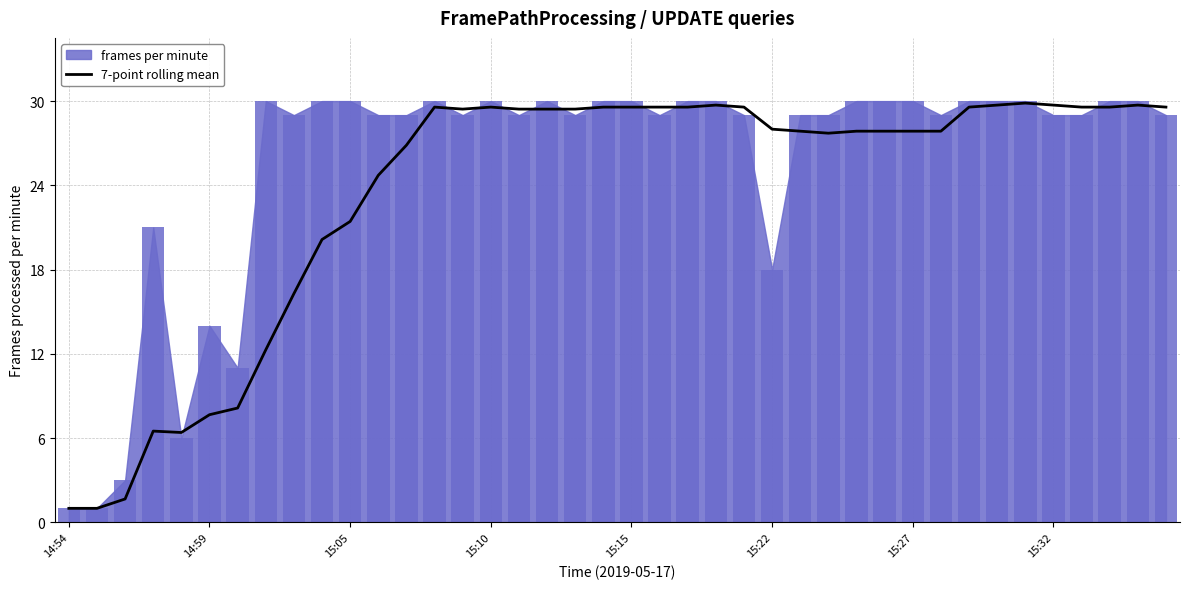

How many categories are shown in the chart?

40